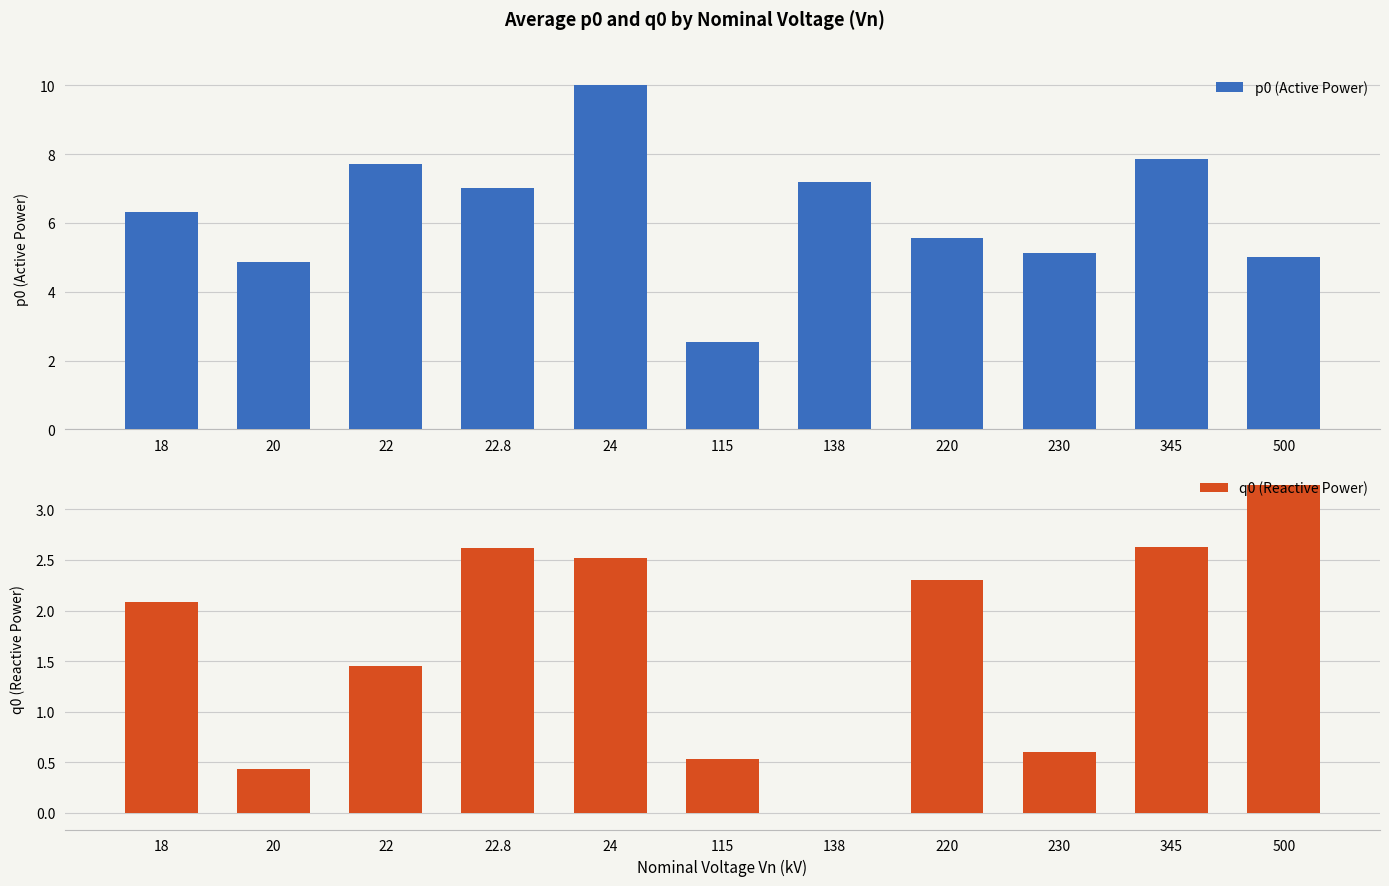

Which has a higher value, 115 or 220?

220